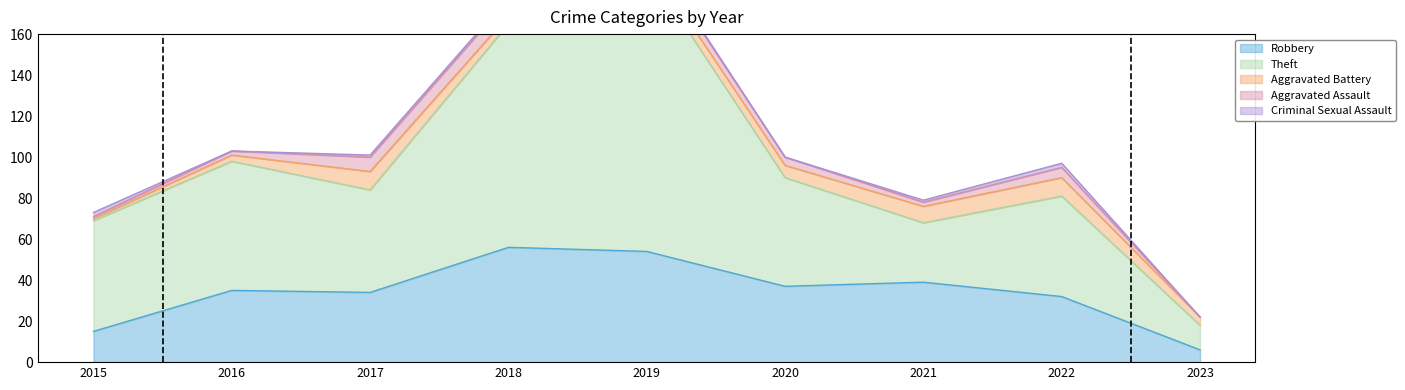

True or false: Aggravated Battery and Aggravated Assault intersect in this chart.

True